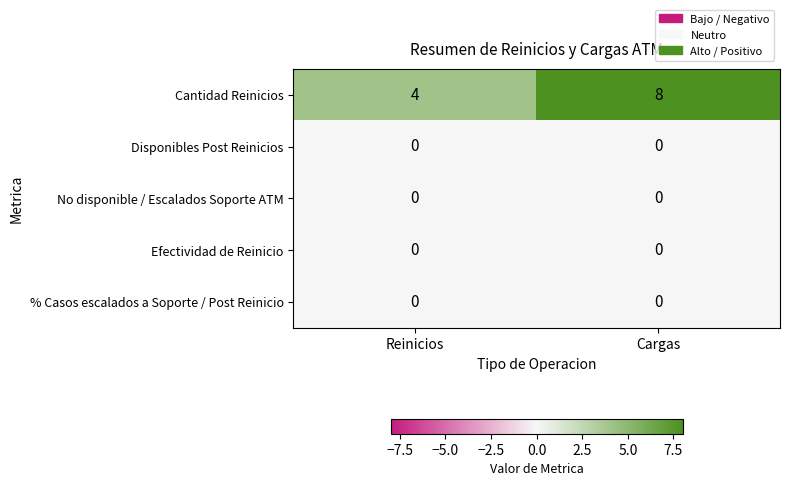

The value of Disponibles Post Reinicios at Reinicios is 0. True or false?

True